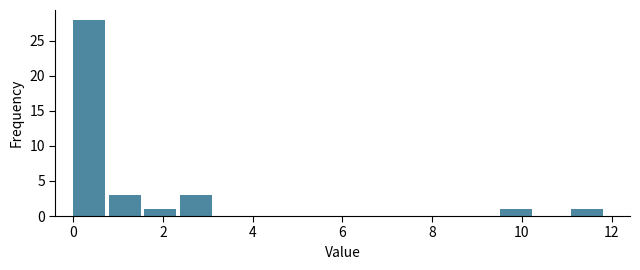

Read against the x-axis, roughly where is the centre of the tallest bar?

0.4